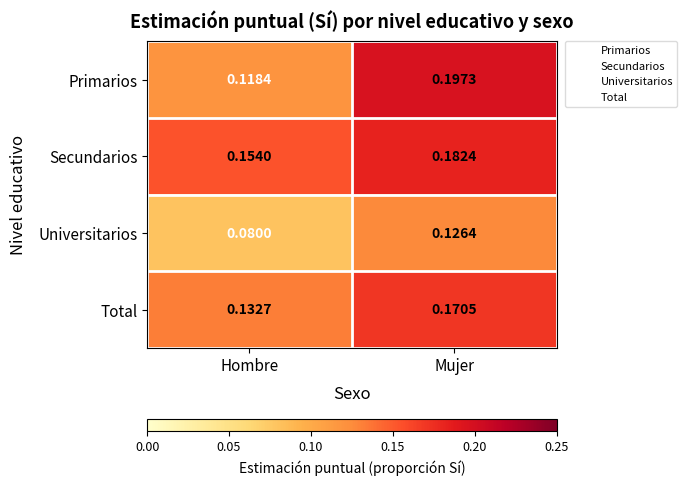

Which series changed the most between Hombre and Mujer?

Primarios